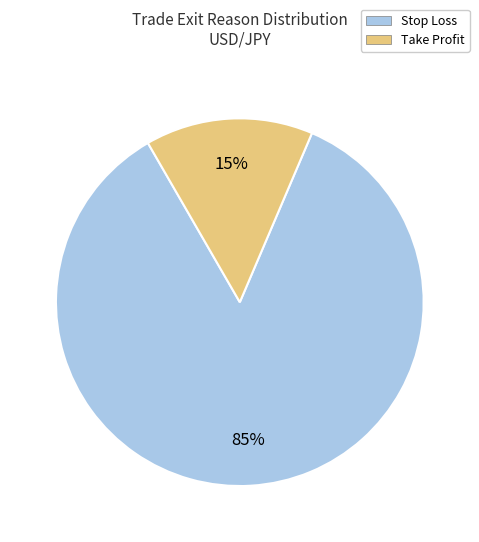

Between Take Profit and Stop Loss, which is larger?

Stop Loss